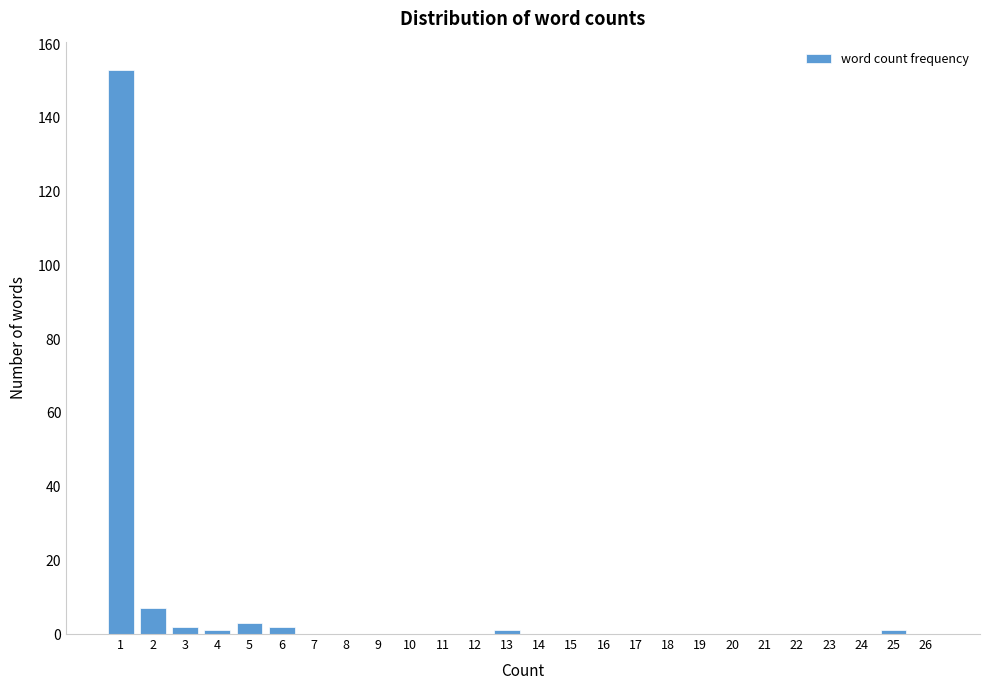

Reading left to right, list all the values displayed in this chart.

1=153	2=7	3=2	4=1	5=3	6=2	7=0	8=0	9=0	10=0	11=0	12=0	13=1	14=0	15=0	16=0	17=0	18=0	19=0	20=0	21=0	22=0	23=0	24=0	25=1	26=0